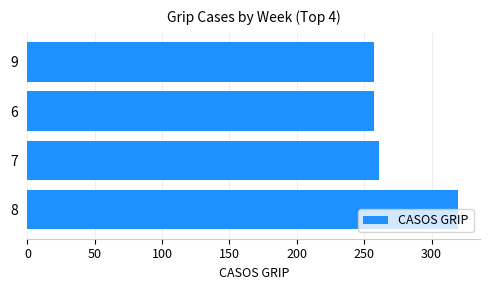

True or false: the data shows 154 at 7.

False